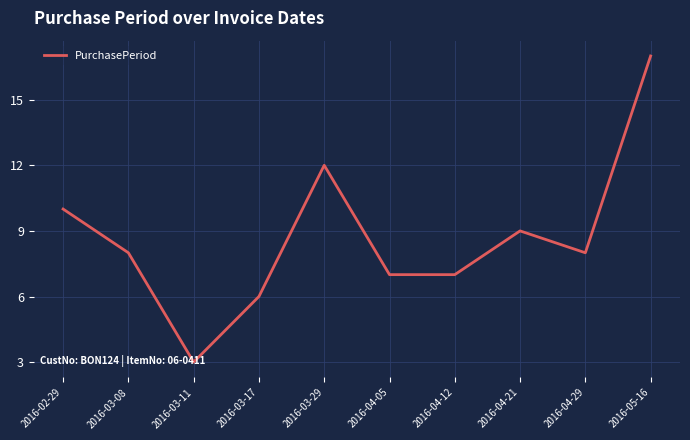

What is the difference between the values at 2016-05-16 and 2016-03-29?

5